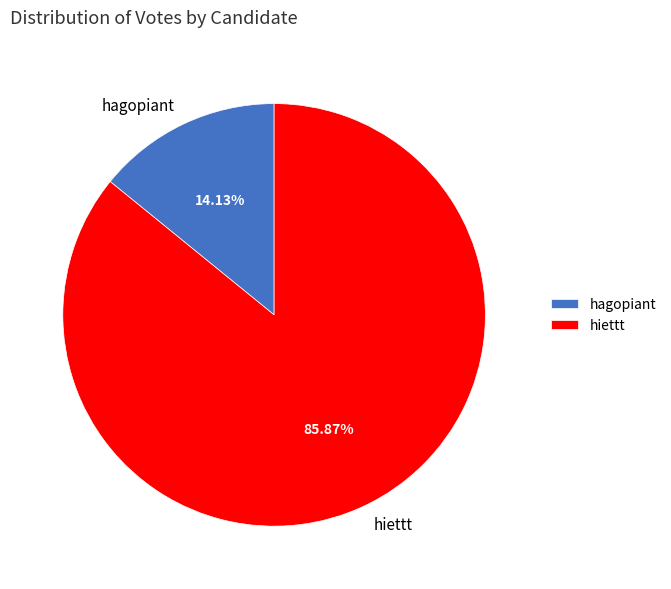

To the nearest percent, what is the combined percentage of hiettt and hagopiant?

100%